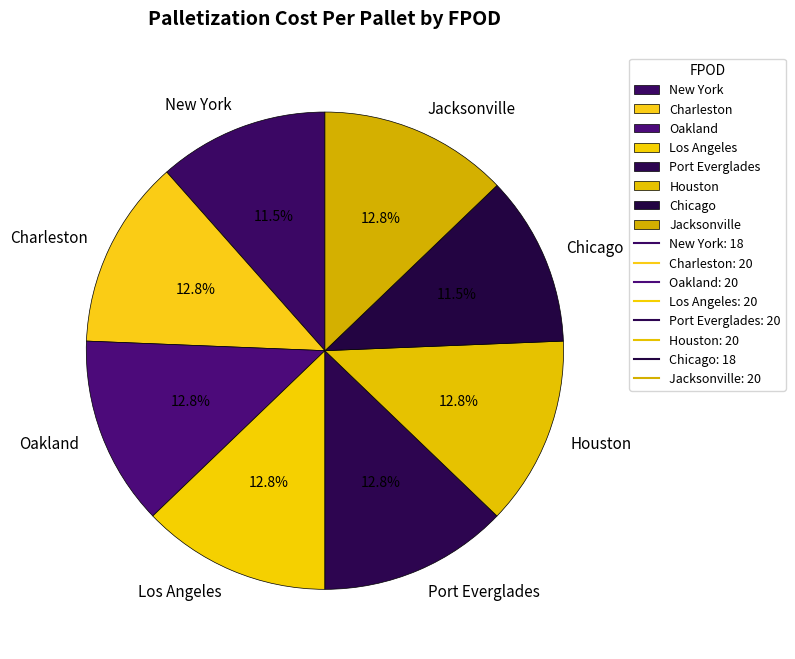

To the nearest percent, what is the average slice percentage?

12%